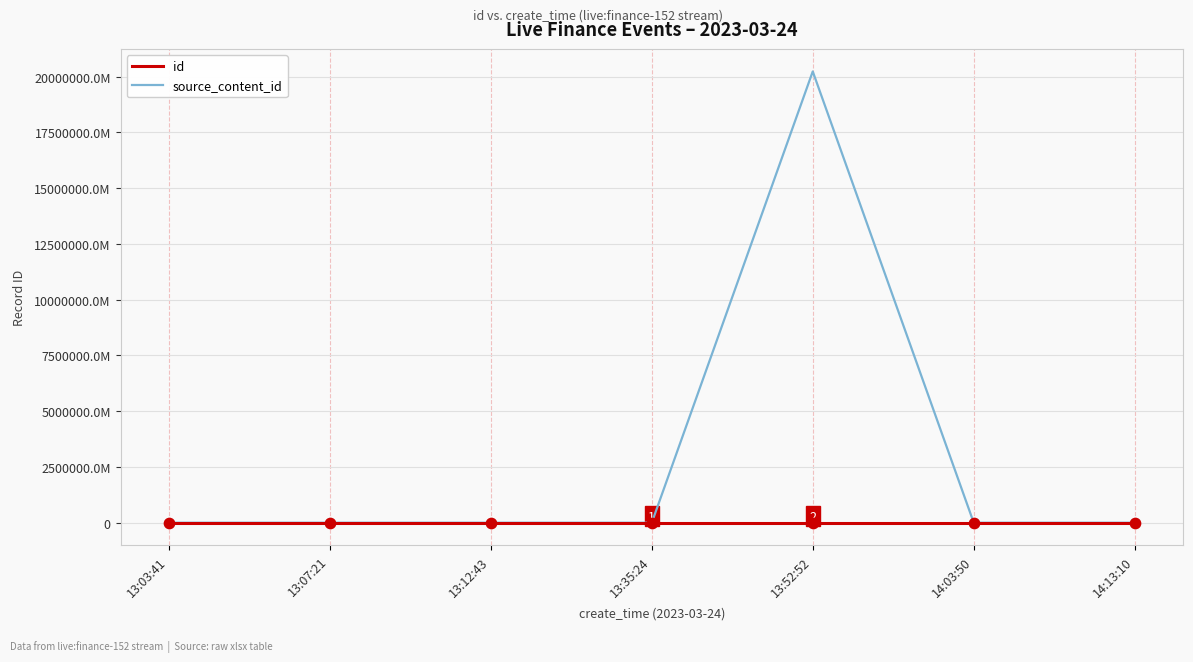

Is the value of source_content_id at 13:52:52 greater than the value of id at 13:03:41?

Yes